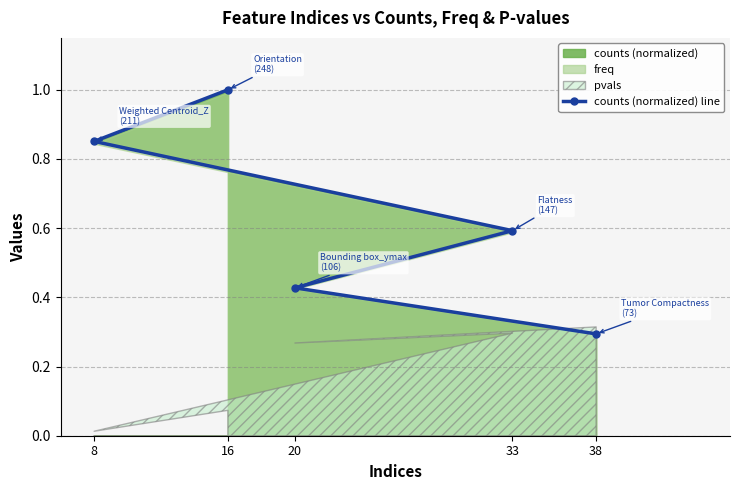

At which label is the value closest to 0?

38